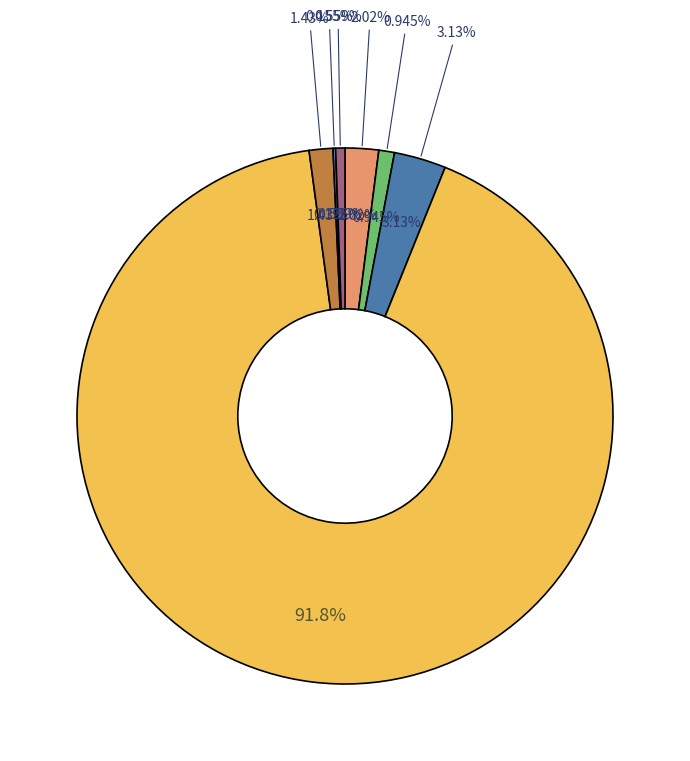

Which category accounts for the majority?

thejennyyy